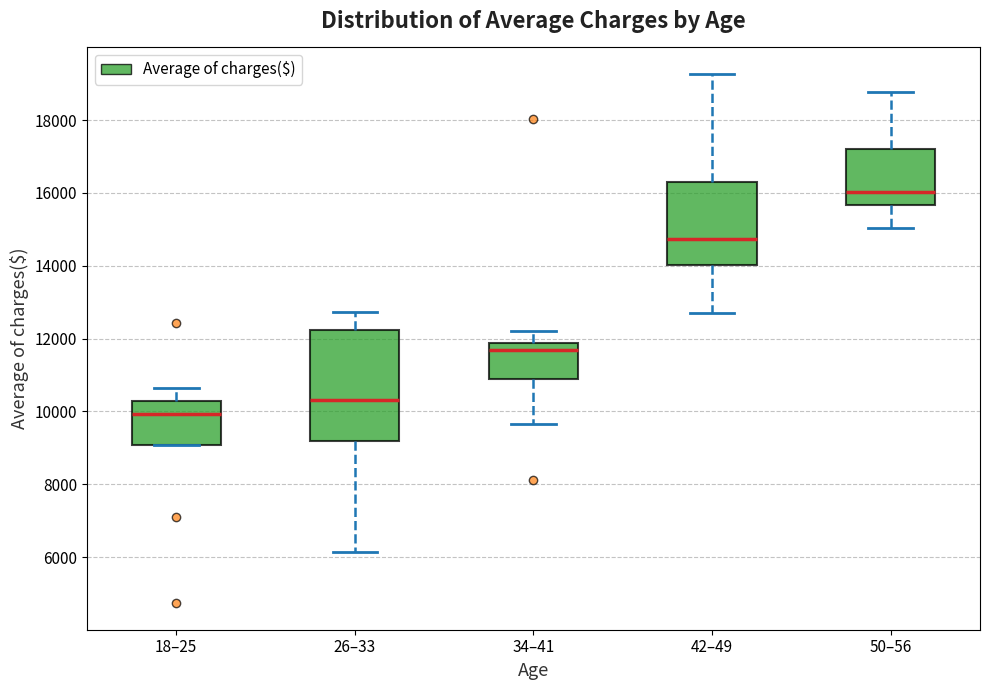

Reading left to right, read every box against the y-axis: the position of its median line, the range the box covers, and the ends of its whiskers. The values are not printed on the chart, so give them approximately, as read against the axis.

18–25: median 10000, box 9000 to 10200, whiskers 9000 to 10600
26–33: median 10400, box 9200 to 12200, whiskers 6200 to 12800
34–41: median 11600, box 10800 to 11800, whiskers 9600 to 12200
42–49: median 14800, box 14000 to 16400, whiskers 12600 to 19200
50–56: median 16000, box 15600 to 17200, whiskers 15000 to 18800